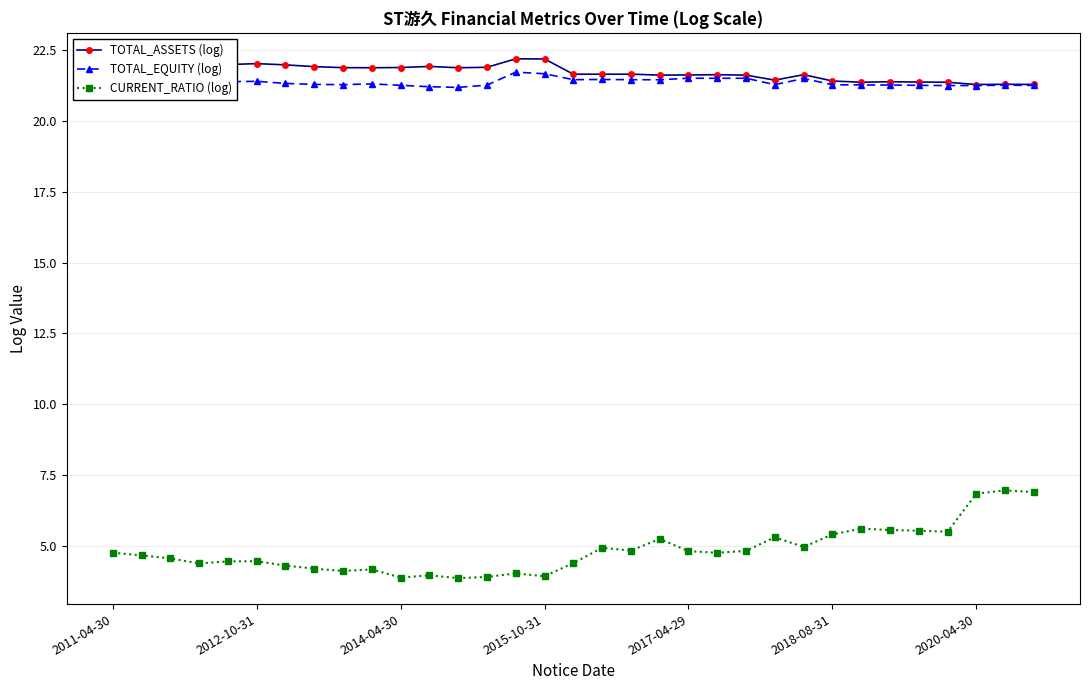

Which series has the widest spread of values?

CURRENT_RATIO (log)